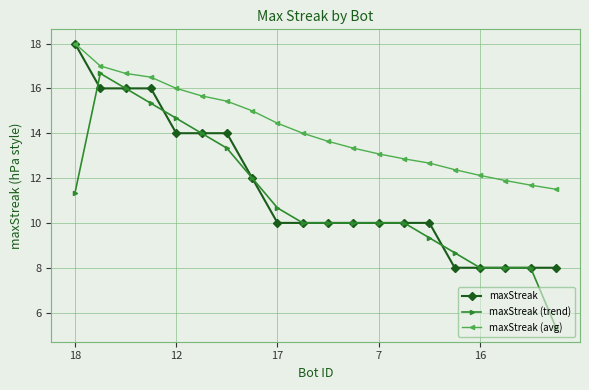

What is the smallest value displayed?

5.3